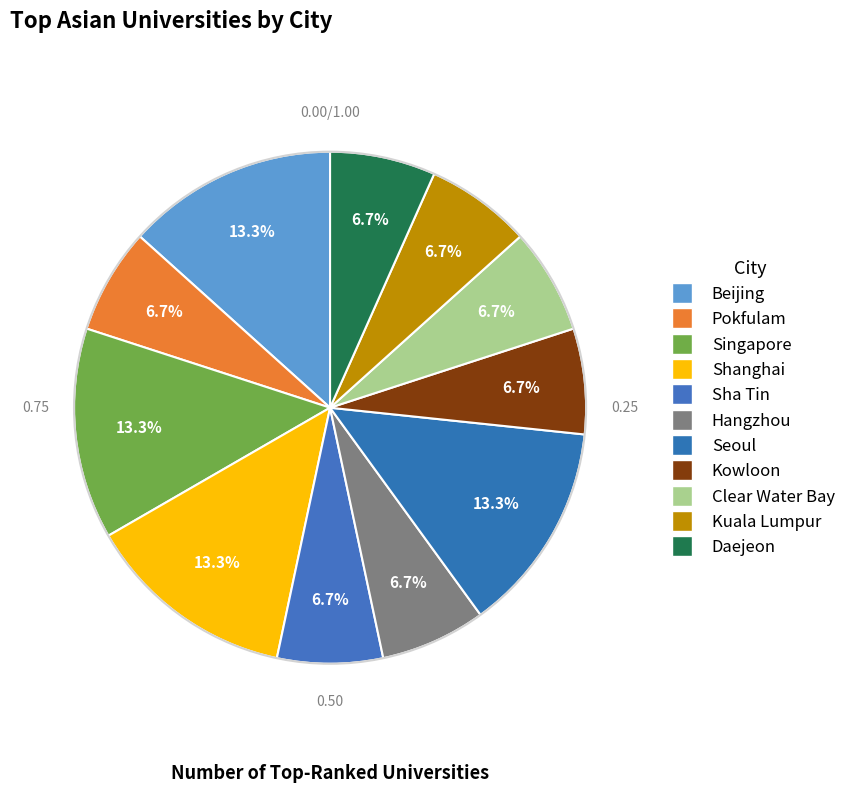

What percentage is the Sha Tin slice, to the nearest percent?

7%